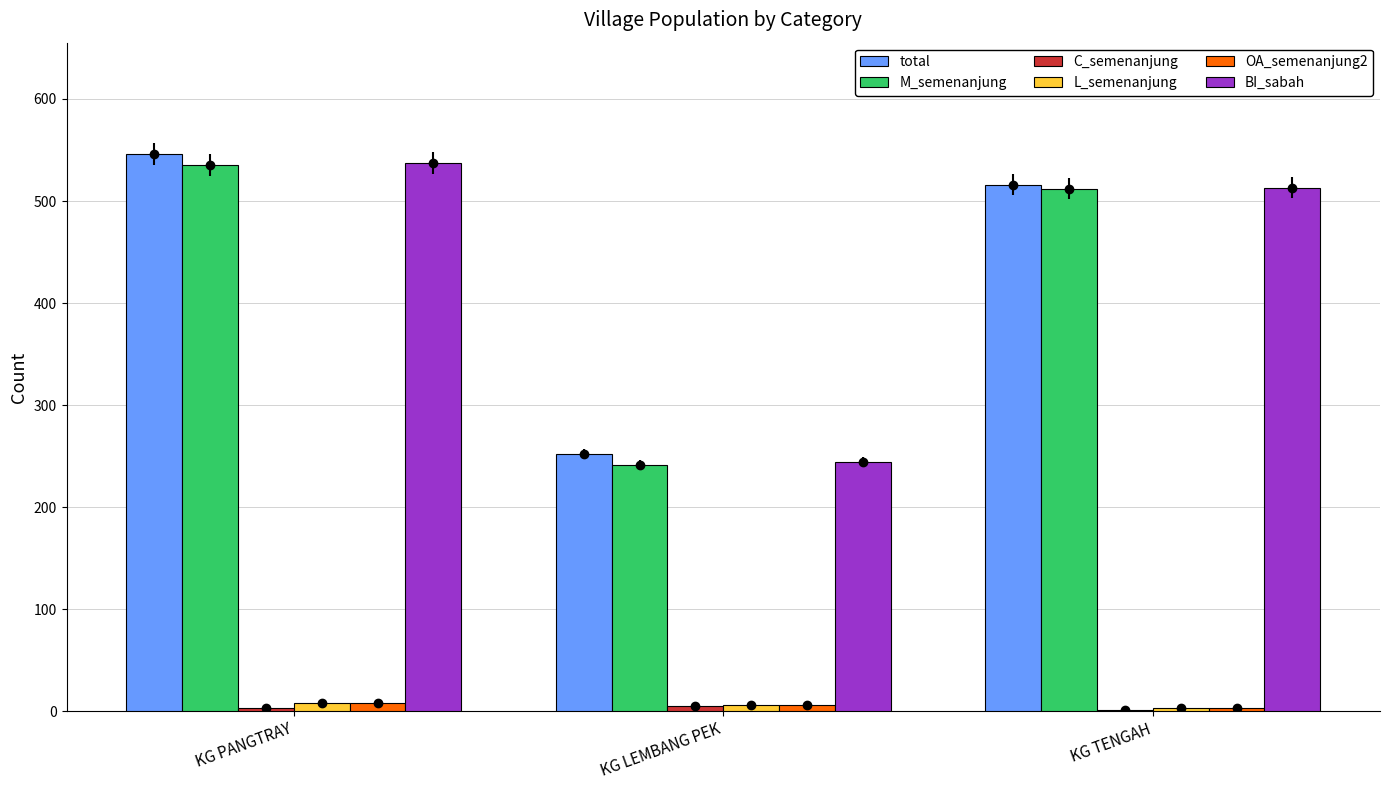

Which category has the lowest value in the C_semenanjung series?

KG TENGAH